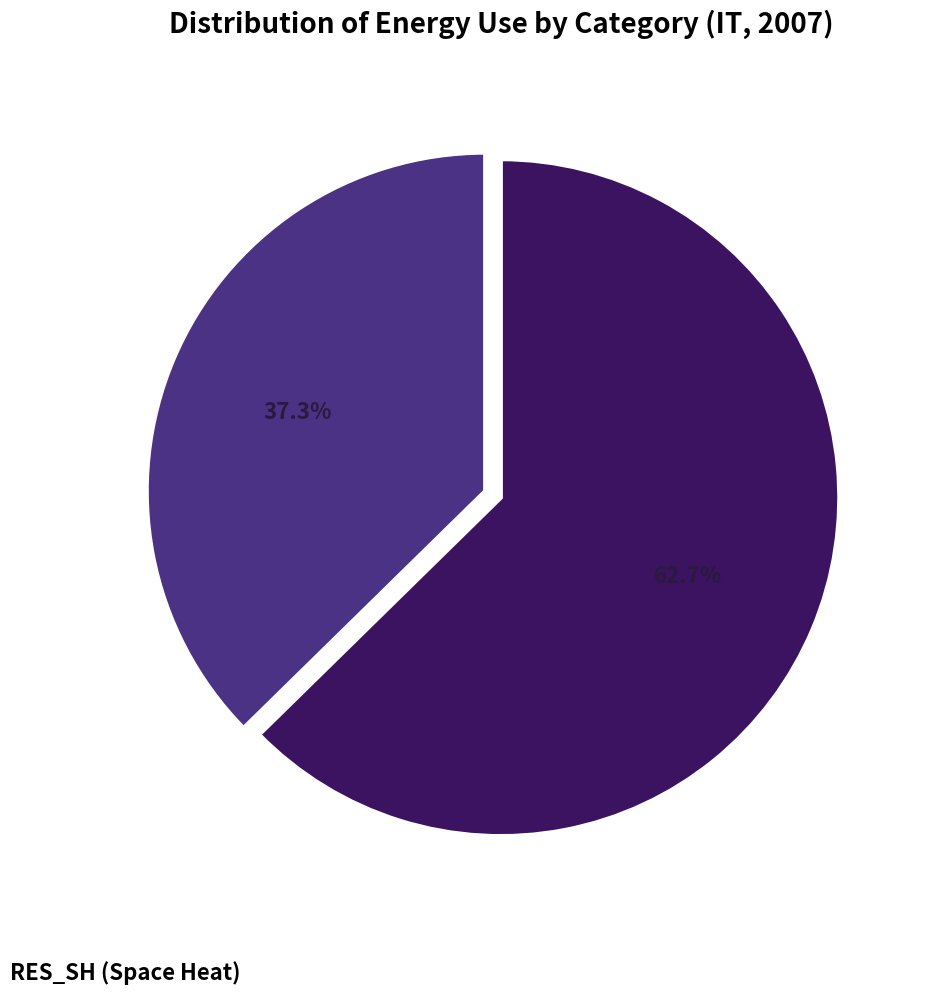

Is there any slice that represents more than half of the pie?

Yes